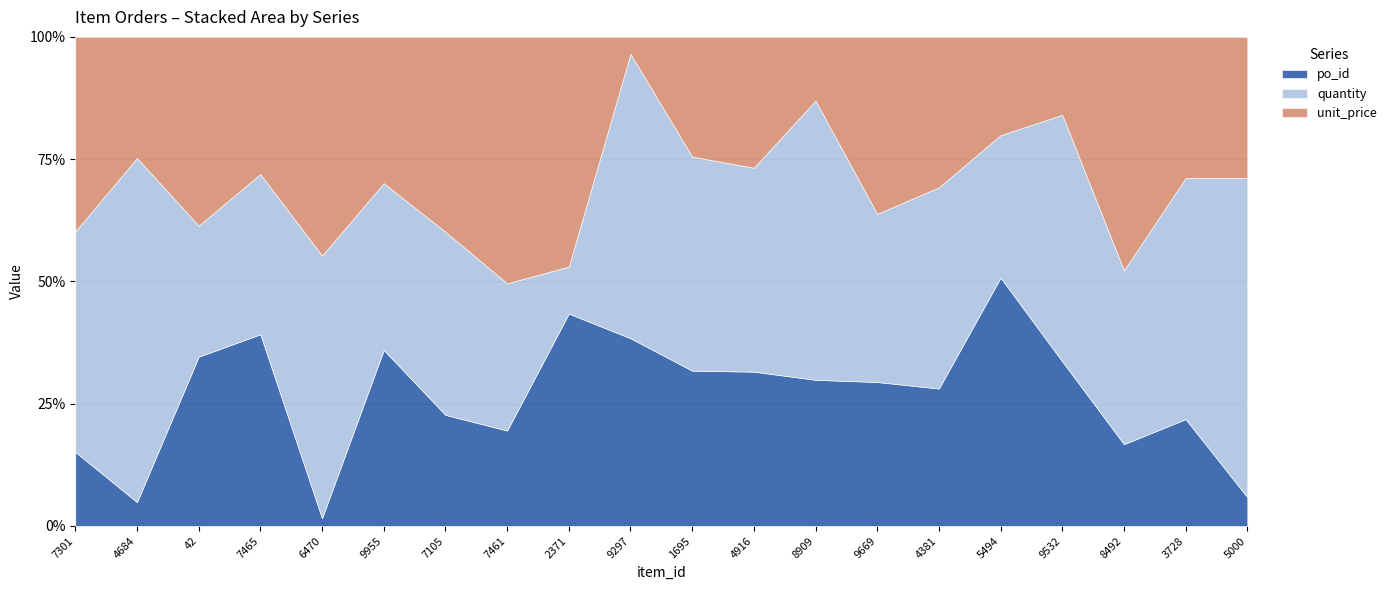

What value does the po_id series have at 7465?

39.2